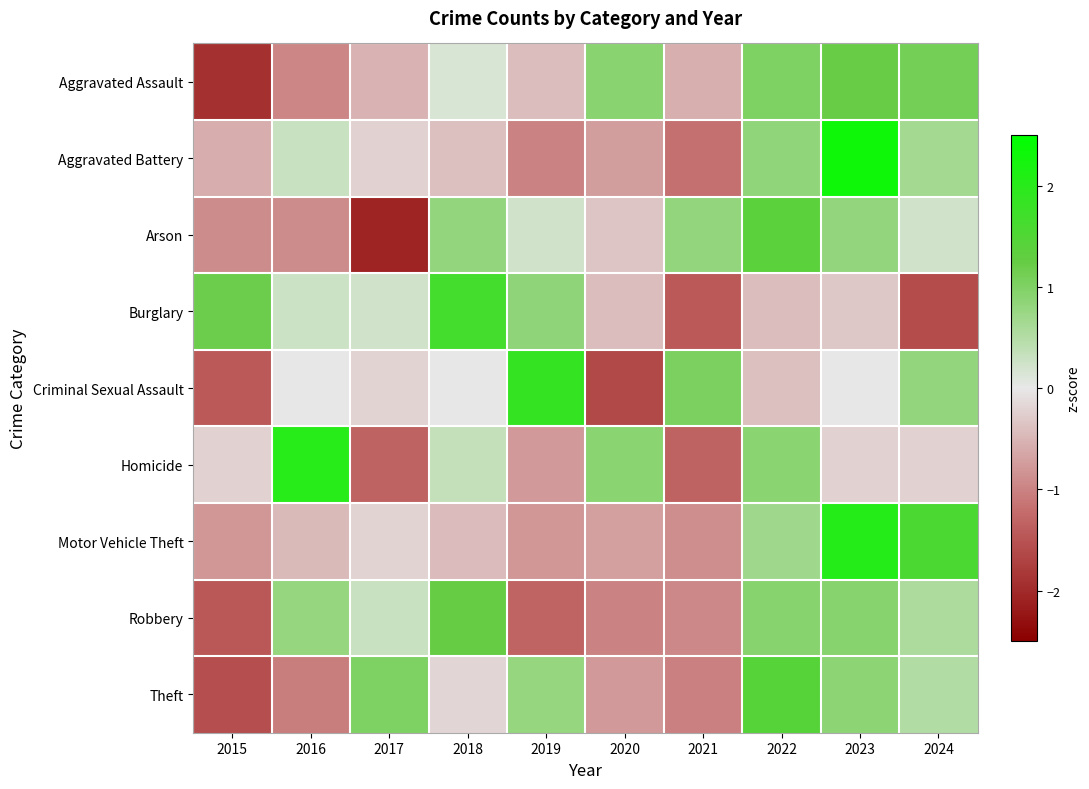

Between 2019 and 2017, which is larger?

2019